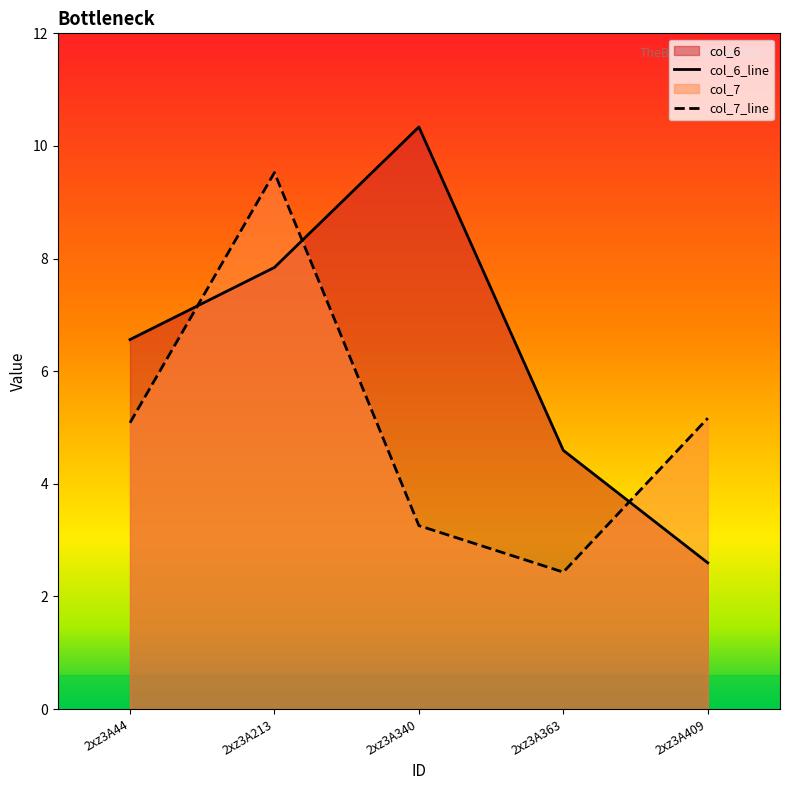

At which category is the sum across all series the highest?

2xz3A213